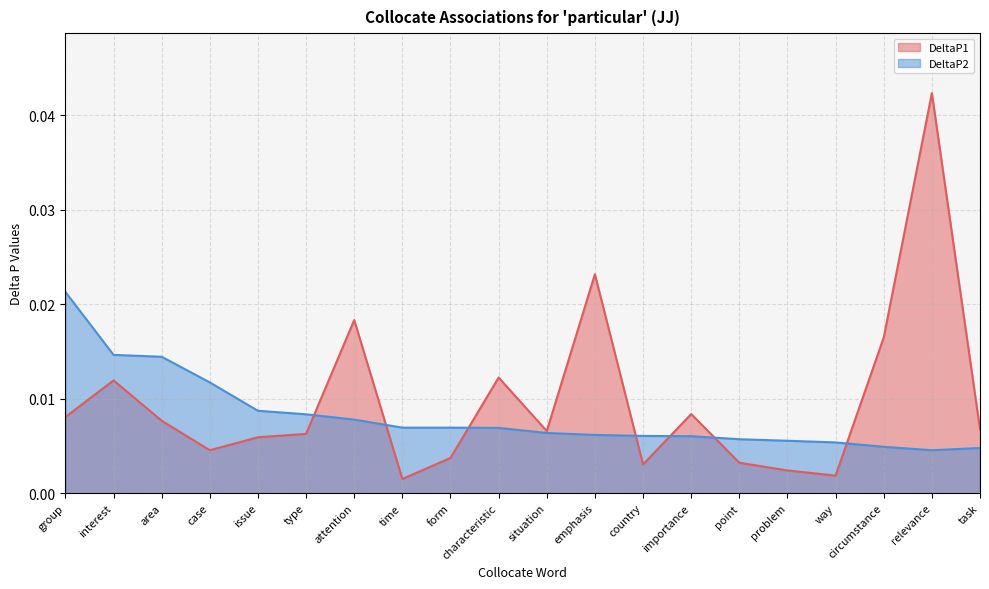

At which category is the sum across all series the highest?

relevance